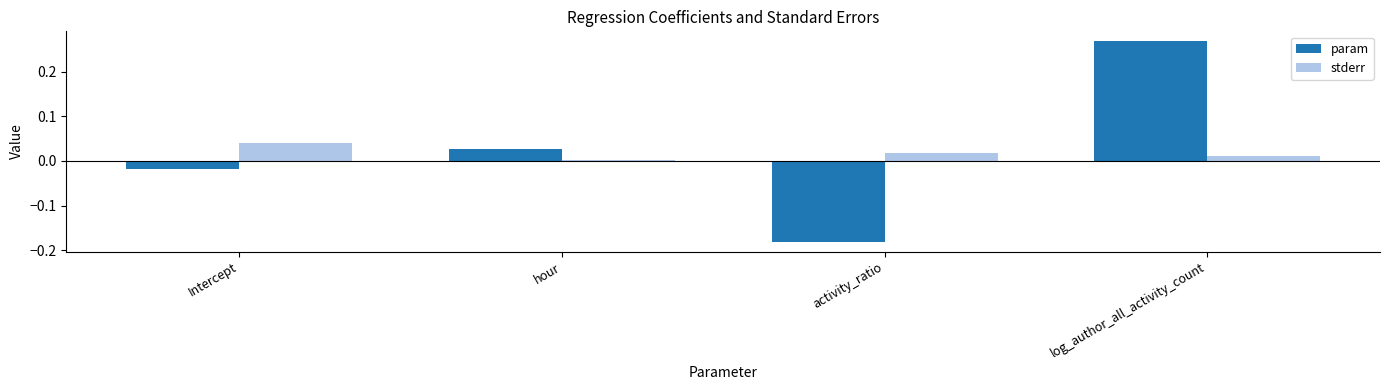

What is the sum of all stderr values?

0.1